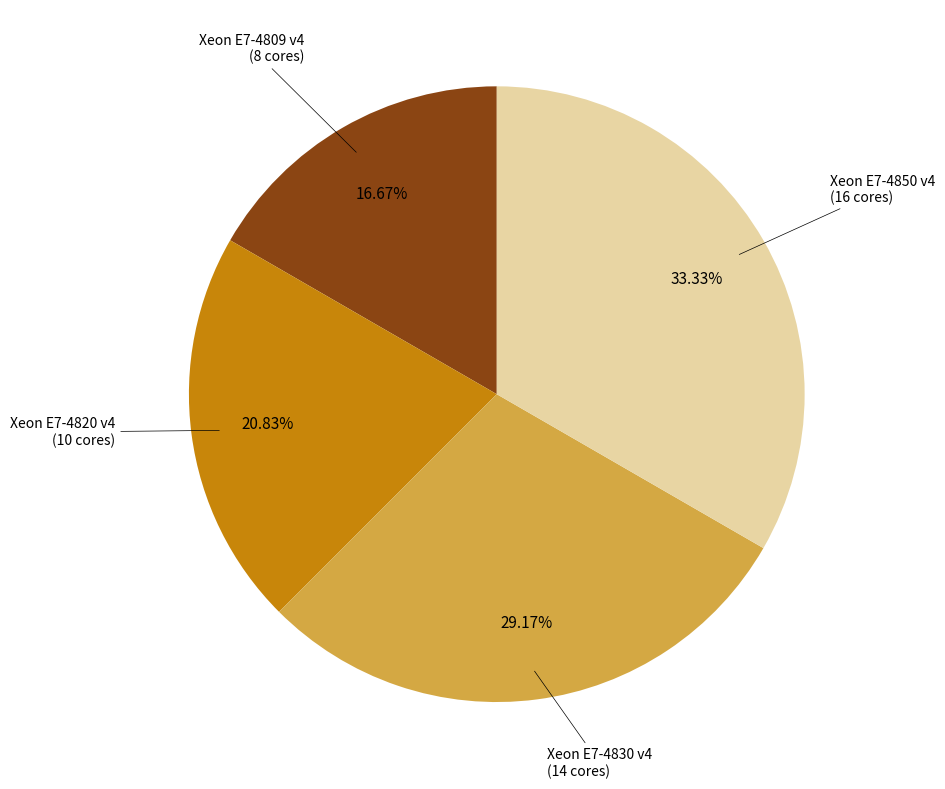

Is there any slice that represents more than half of the pie?

No